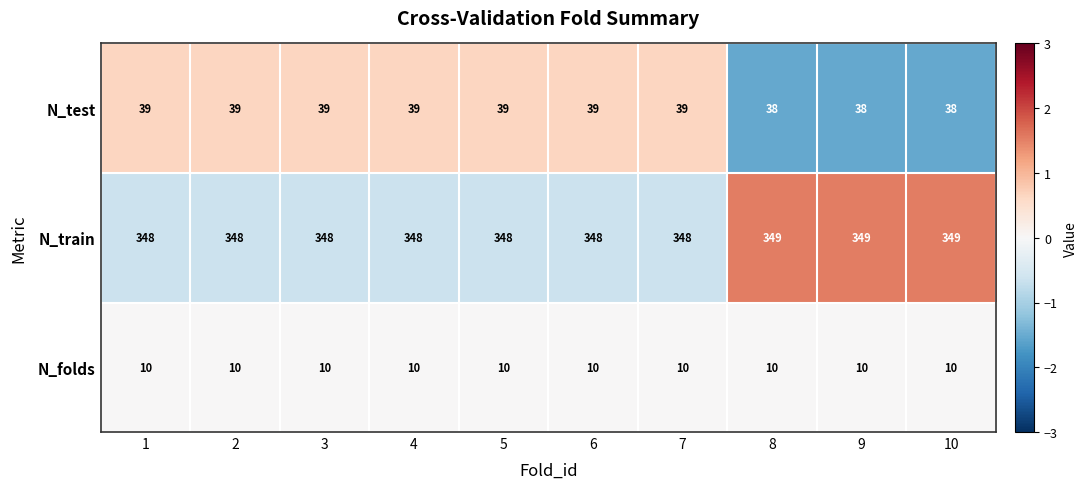

What is the smallest value displayed?

10